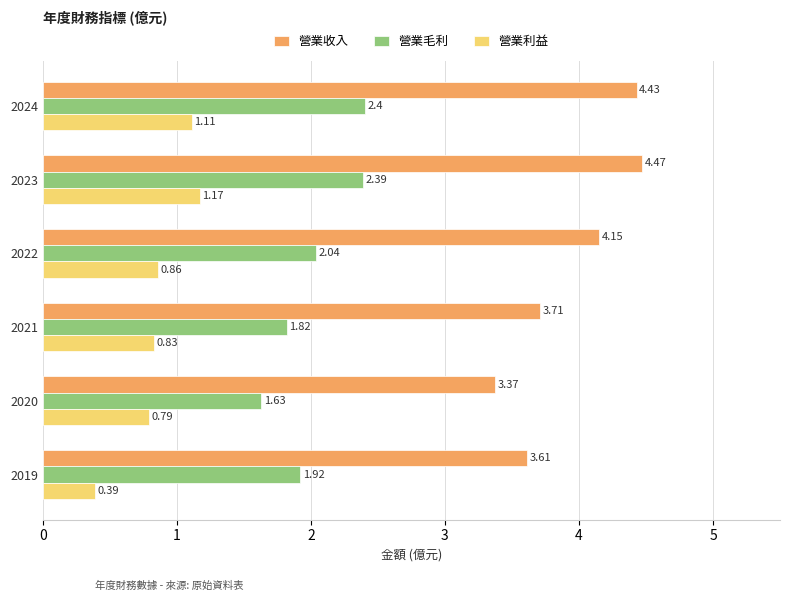

What is the sum of the 營業毛利 values at 2021 and 2022?

3.9